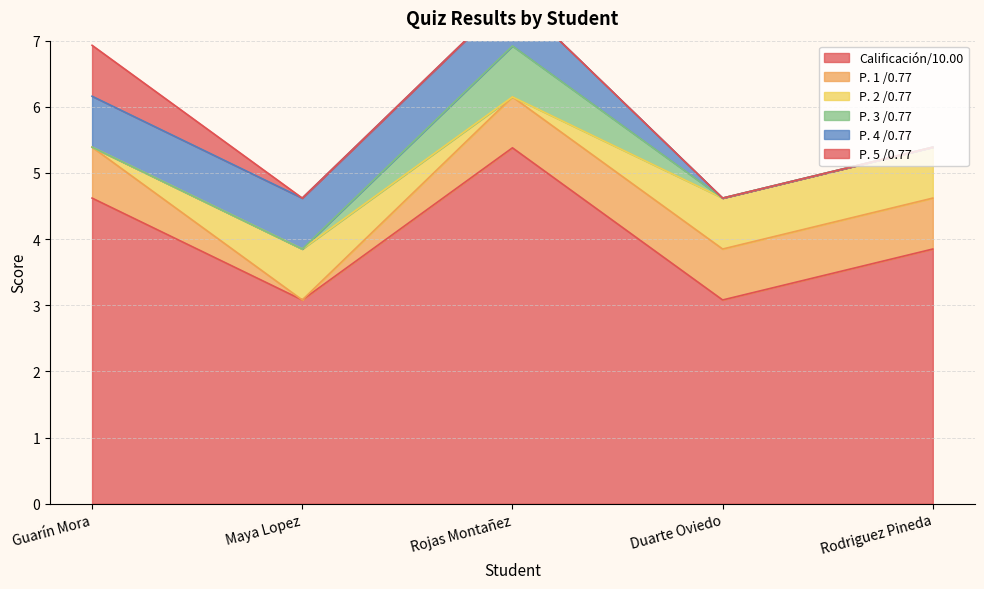

True or false: P. 4 /0.77 and P. 1 /0.77 cross at least once.

False